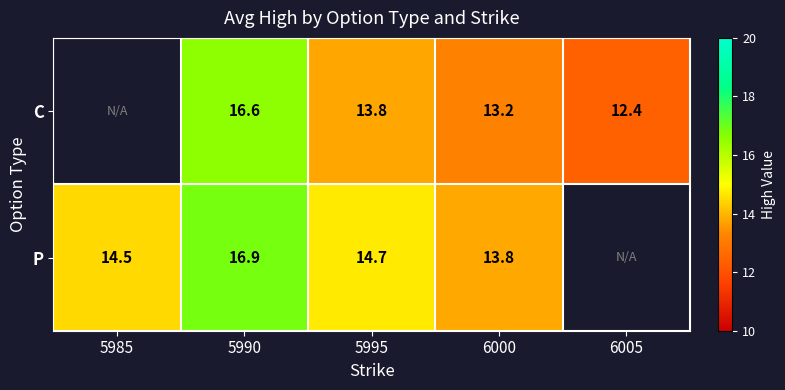

What is the smallest value displayed?

12.4